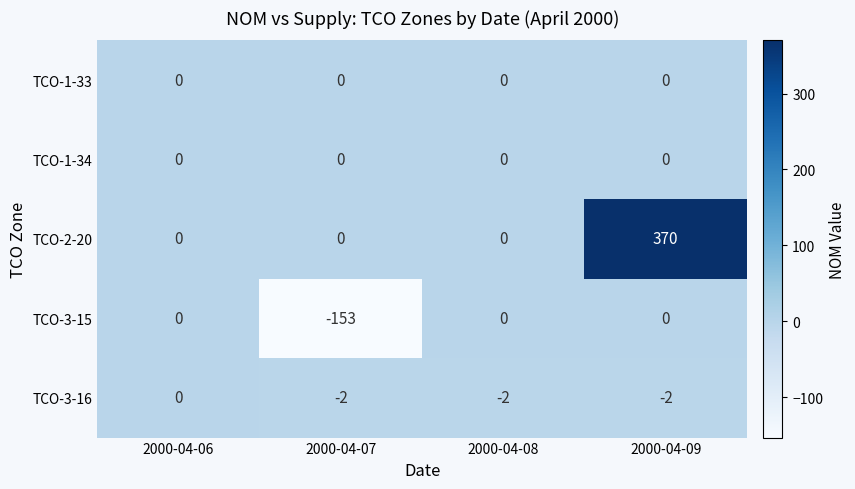

Which series has the widest spread of values?

TCO-2-20